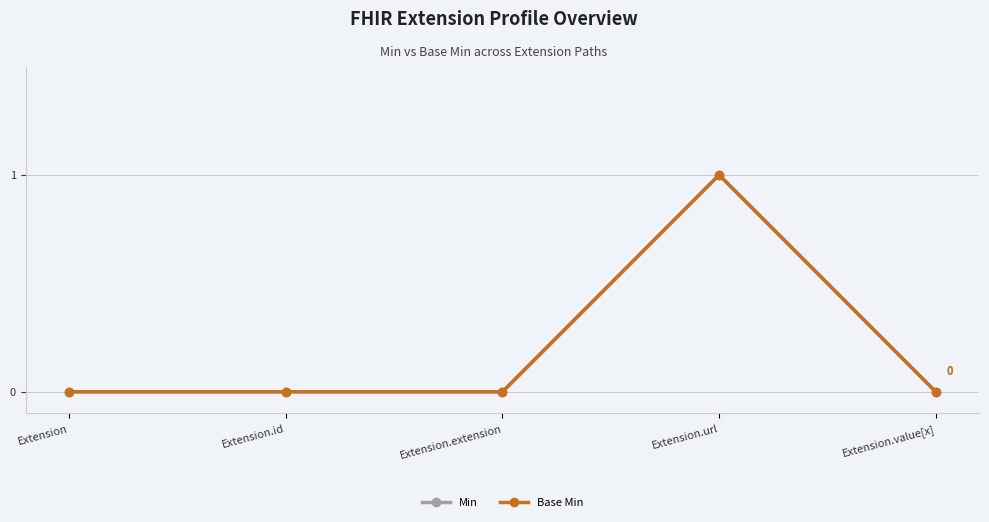

Does the chart have visible grid lines?

Yes